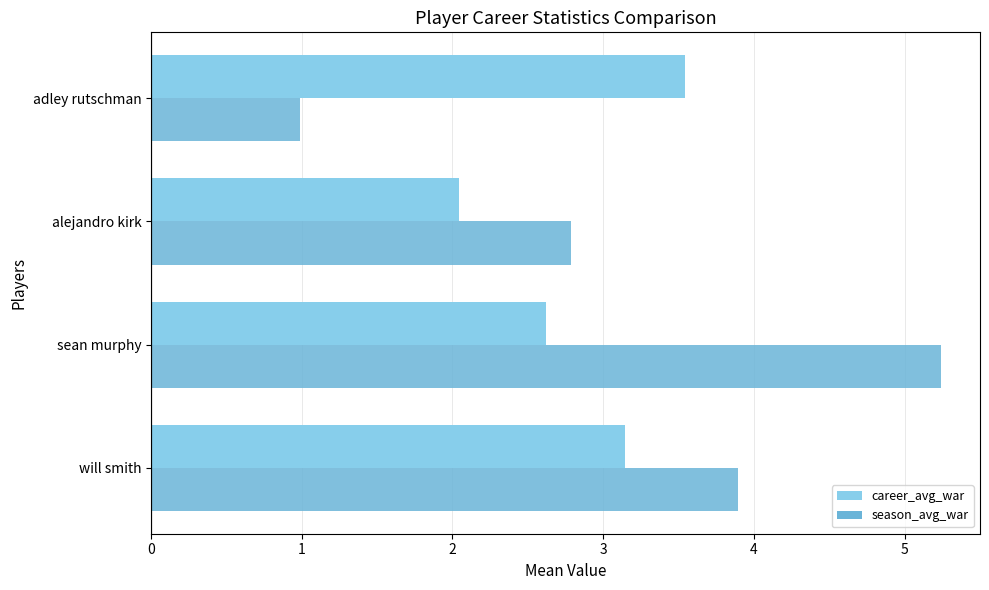

List the series in order of their overall mean, highest first.

season_avg_war, career_avg_war